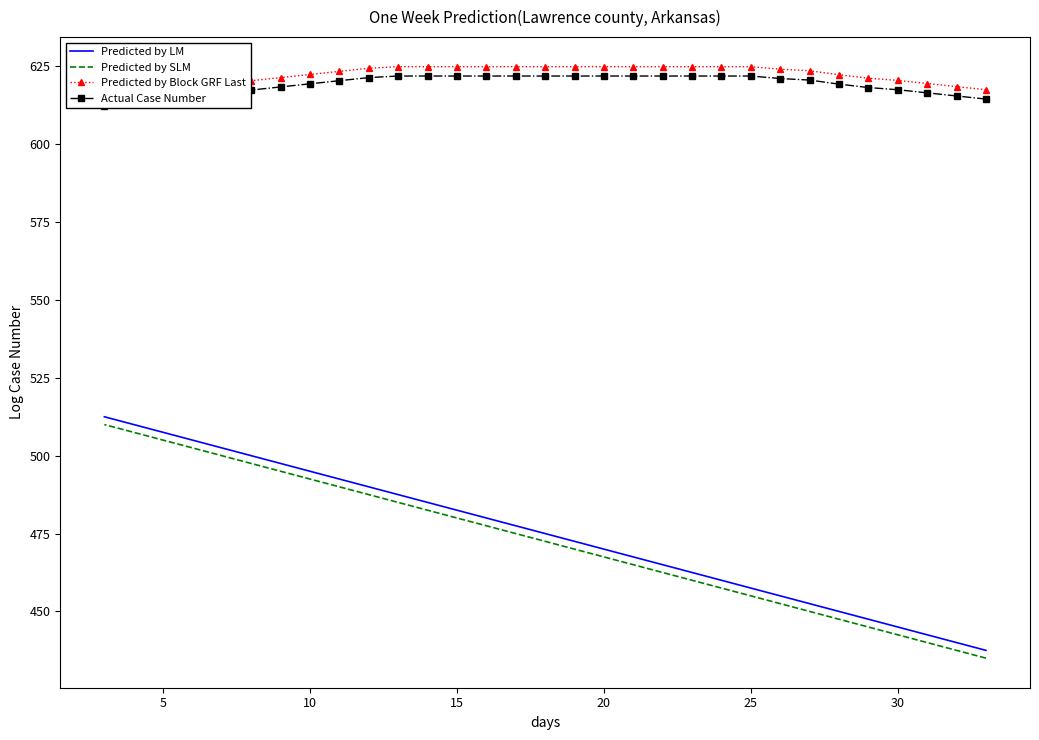

How many categories are shown in the chart?

31